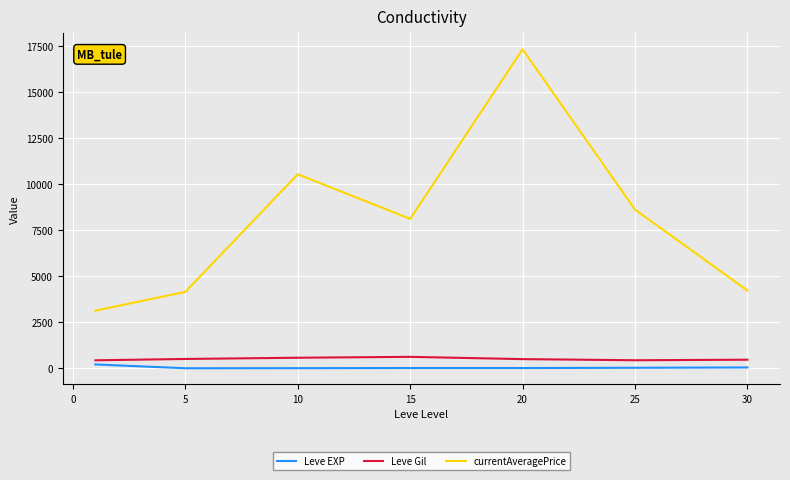

Which series has the largest total across all categories?

currentAveragePrice